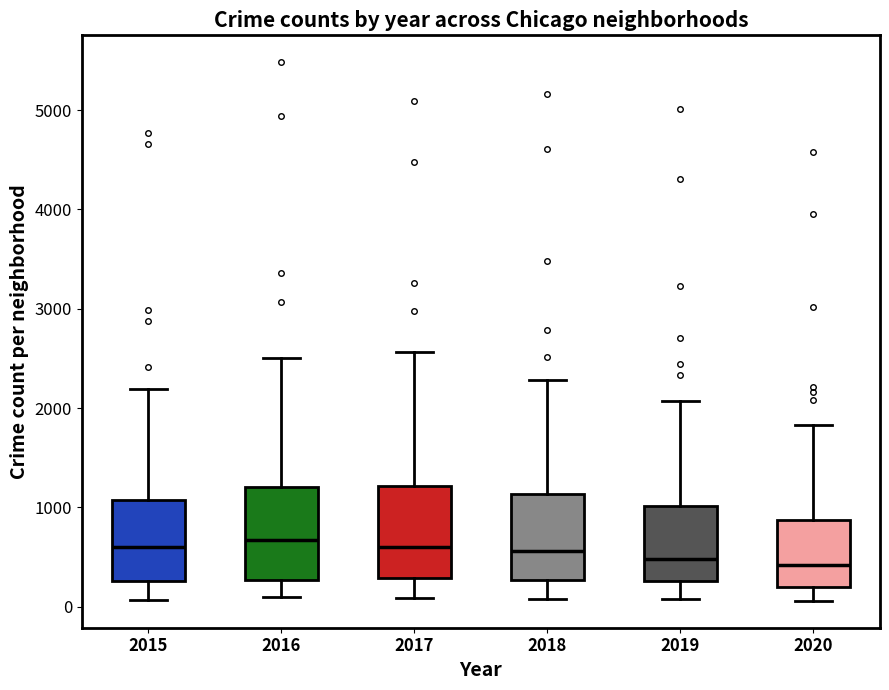

Reading left to right, read every box against the y-axis: the position of its median line, the range the box covers, and the ends of its whiskers. The values are not printed on the chart, so give them approximately, as read against the axis.

2015: median 600, box 300 to 1100, whiskers 100 to 2200
2016: median 700, box 300 to 1200, whiskers 100 to 2500
2017: median 600, box 300 to 1200, whiskers 100 to 2600
2018: median 600, box 300 to 1100, whiskers 100 to 2300
2019: median 500, box 300 to 1000, whiskers 100 to 2100
2020: median 400, box 200 to 900, whiskers 100 to 1800